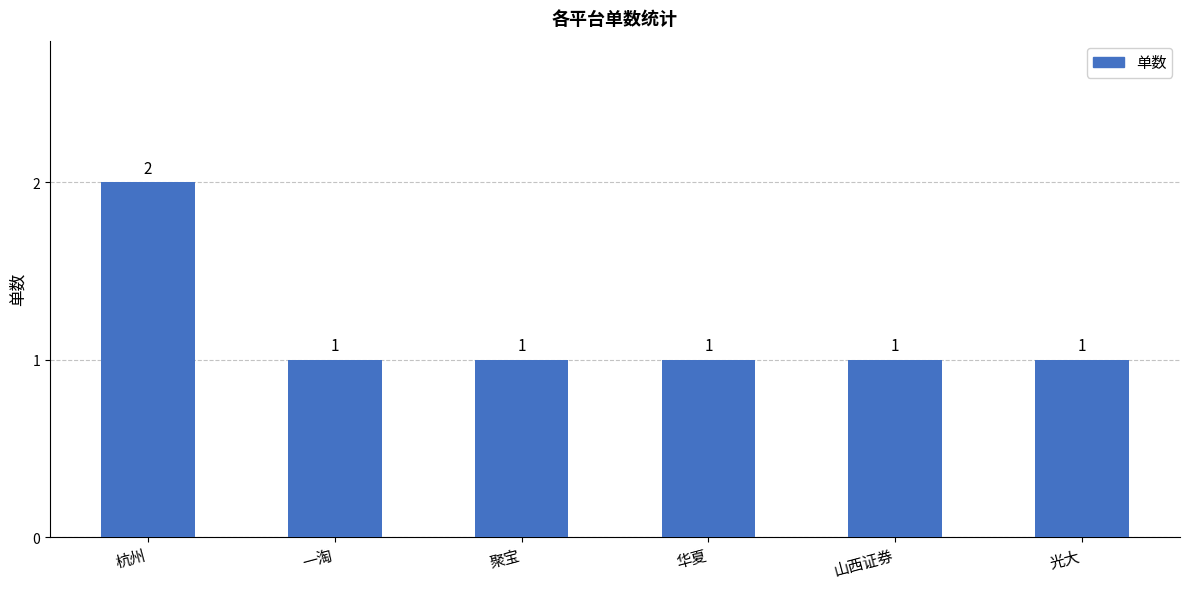

Reading left to right, list all the values displayed in this chart.

杭州=2	一淘=1	聚宝=1	华夏=1	山西证券=1	光大=1